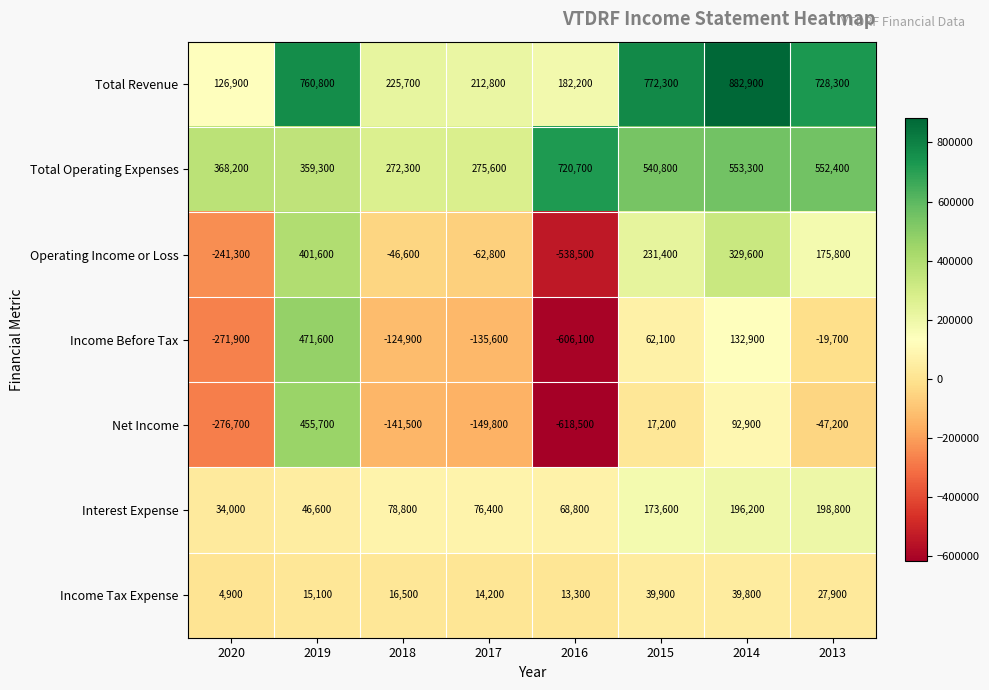

What is the smallest value displayed?

-618500